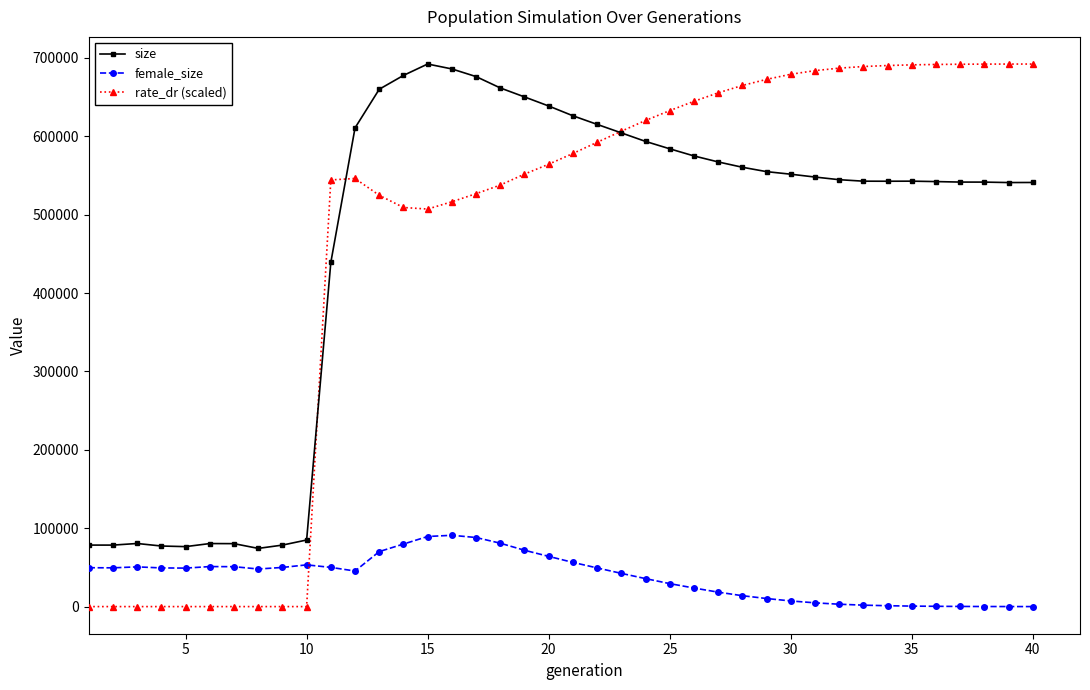

What is the maximum value shown in the chart?

692159.0